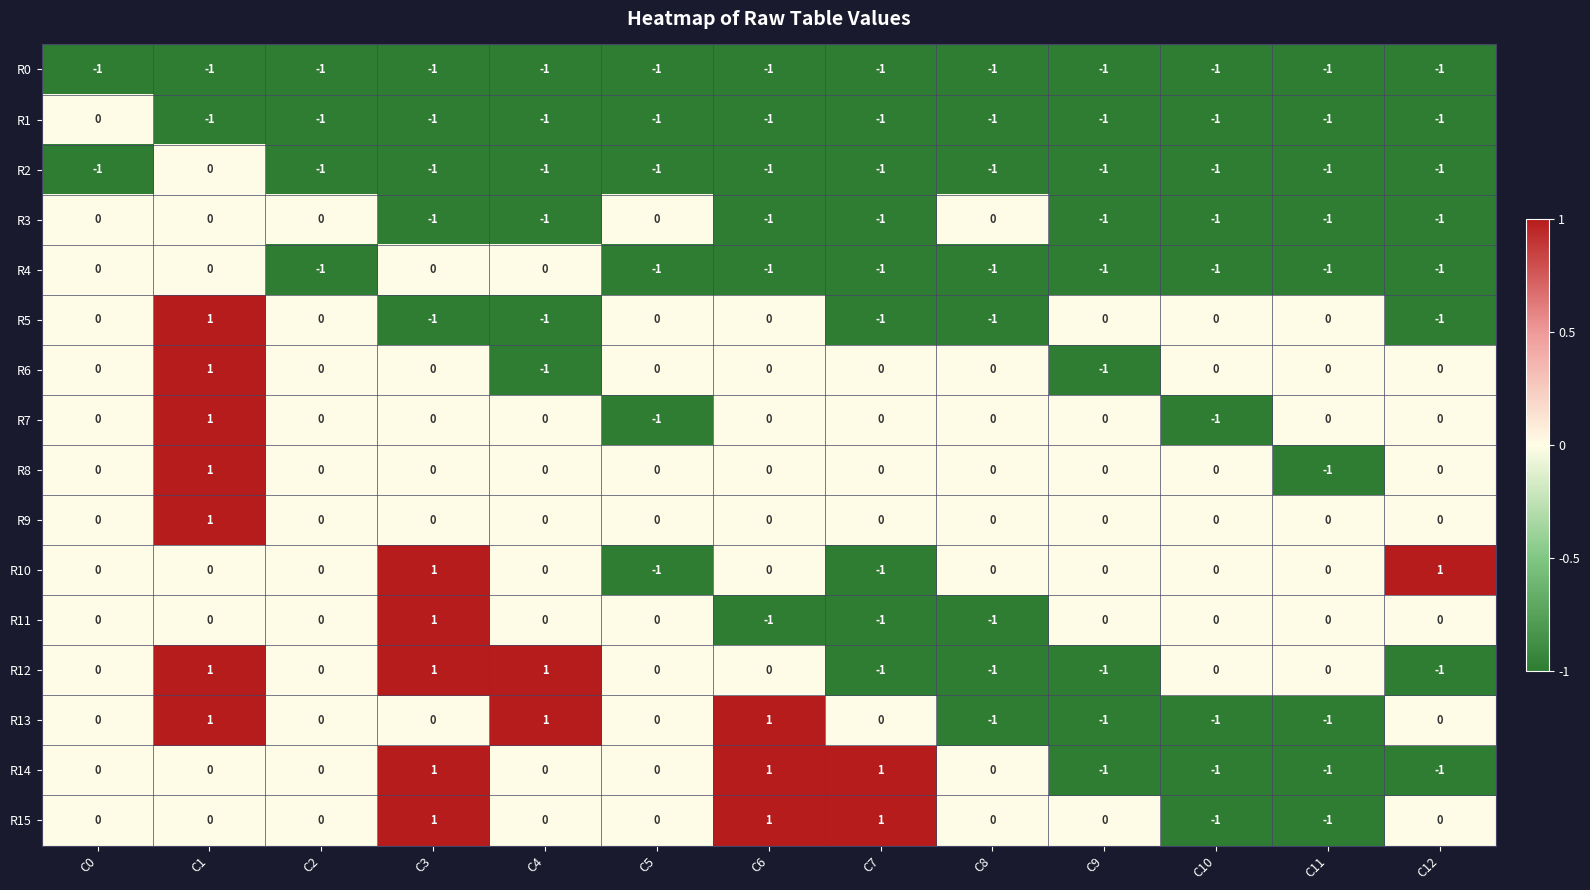

How many R11 values are between 0 and 1?

10